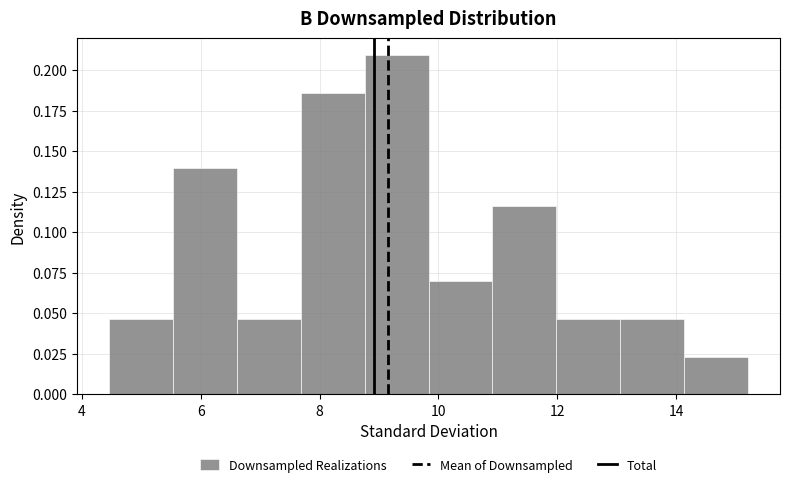

How tall is the bar that spans 13.0 to 14.2 on the x-axis? Neither the bar edges nor the heights are printed on the chart, so give them approximately, as read against the axes.

0.045